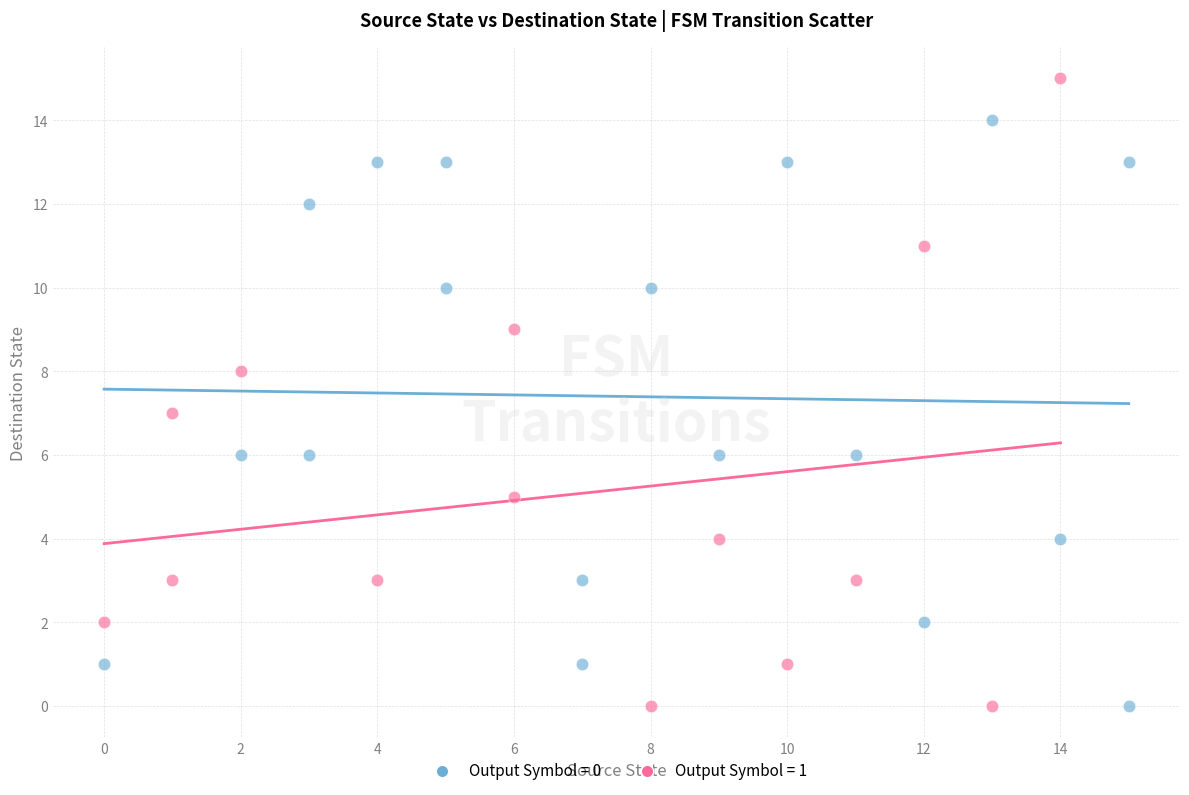

What are all the series names shown in the legend?

Output Symbol = 0, Output Symbol = 1